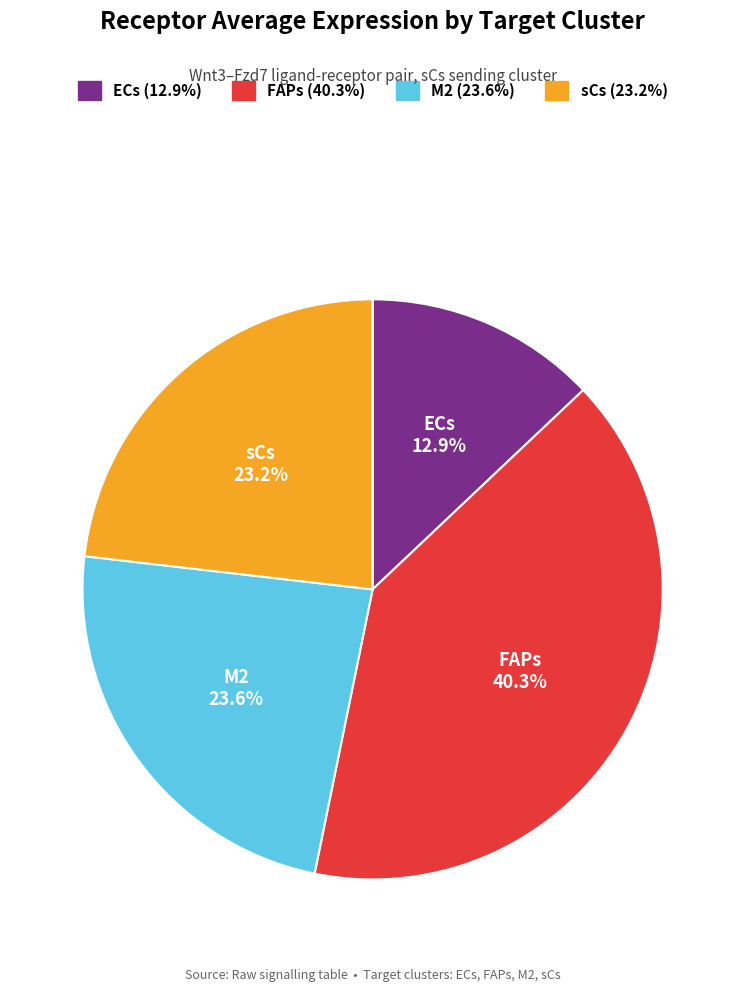

What percentage is the ECs slice, to the nearest percent?

13%